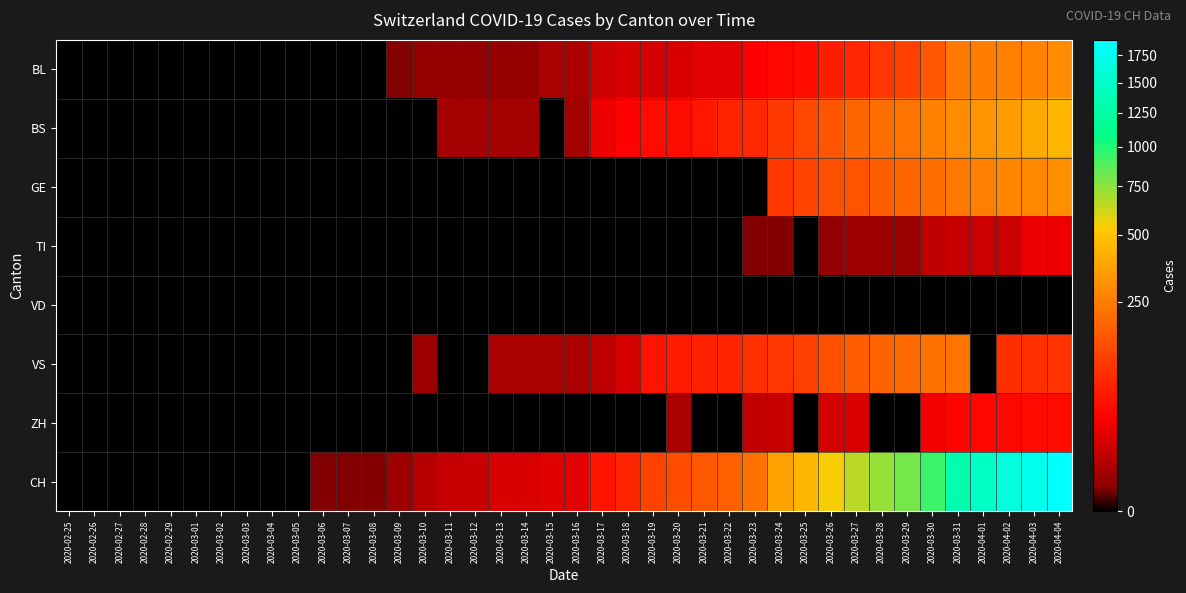

Which has a higher value, 2020-04-04 or 2020-02-29?

2020-04-04